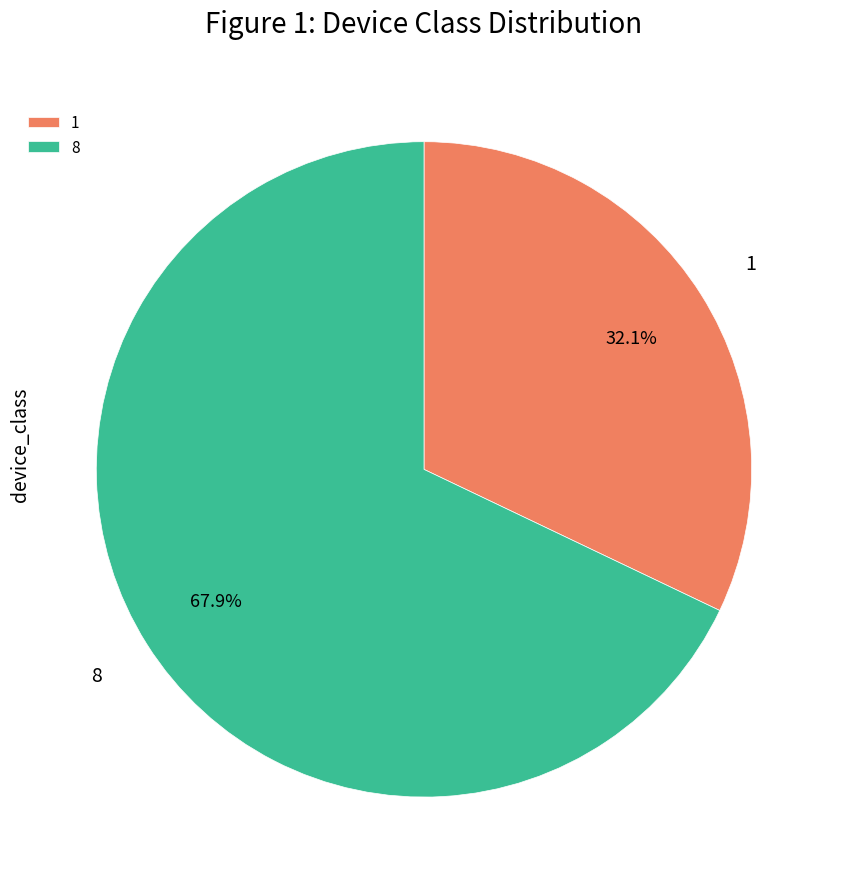

Approximately how many times larger is the value at 8 compared to 1?

2.1